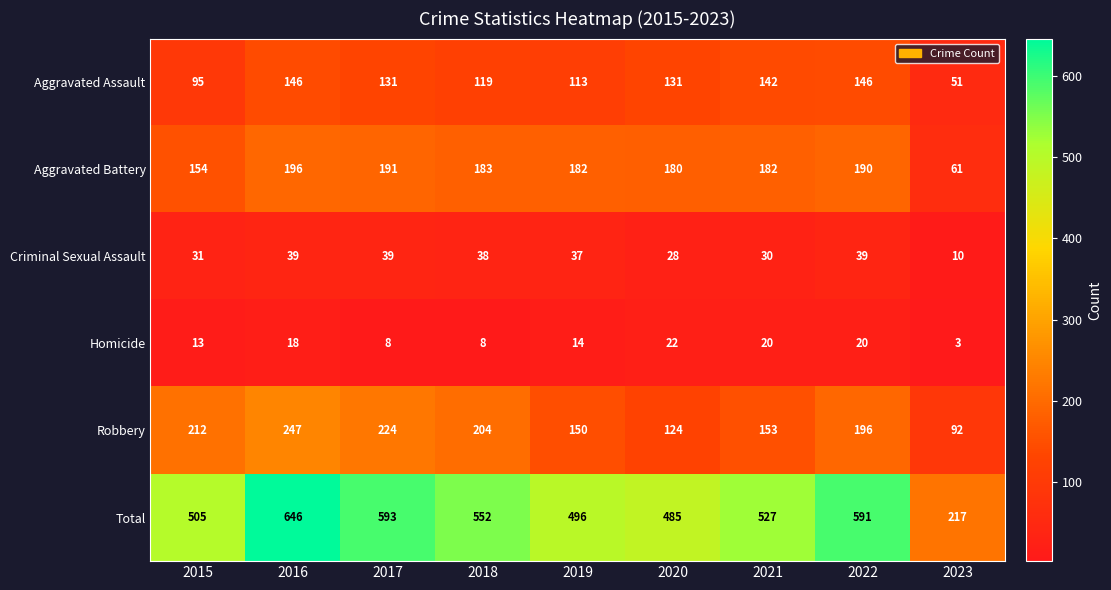

What is the average value of the Homicide series?

14